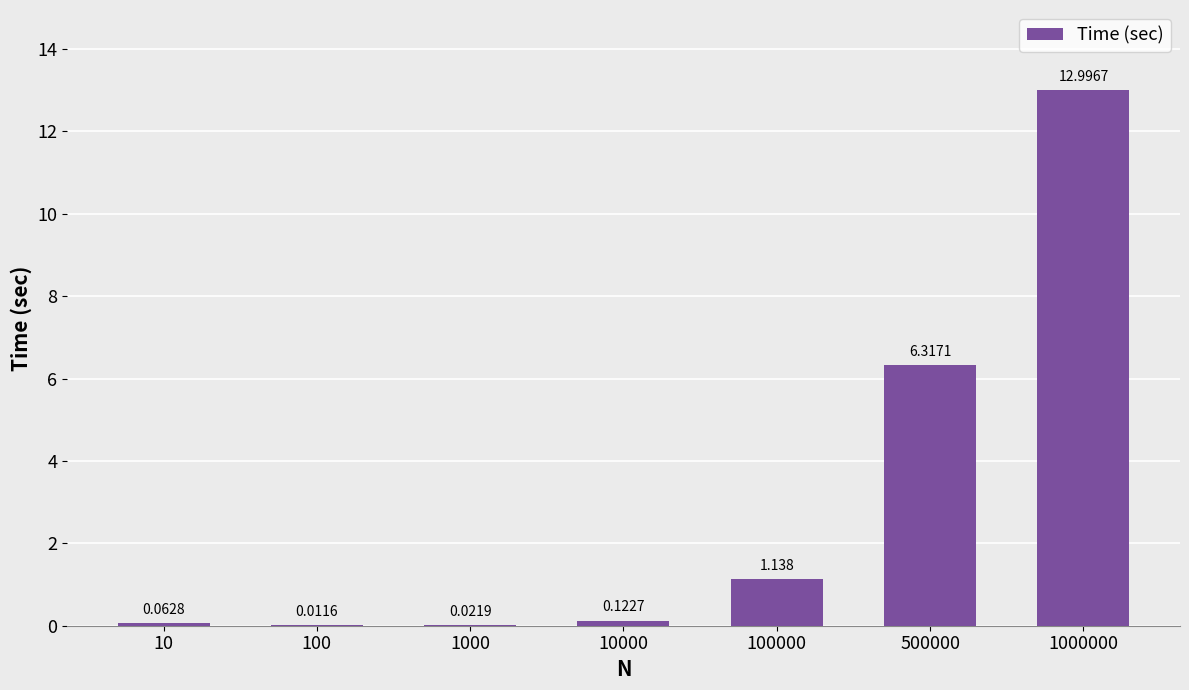

What is the difference between the values at 1000000 and 500000?

6.7